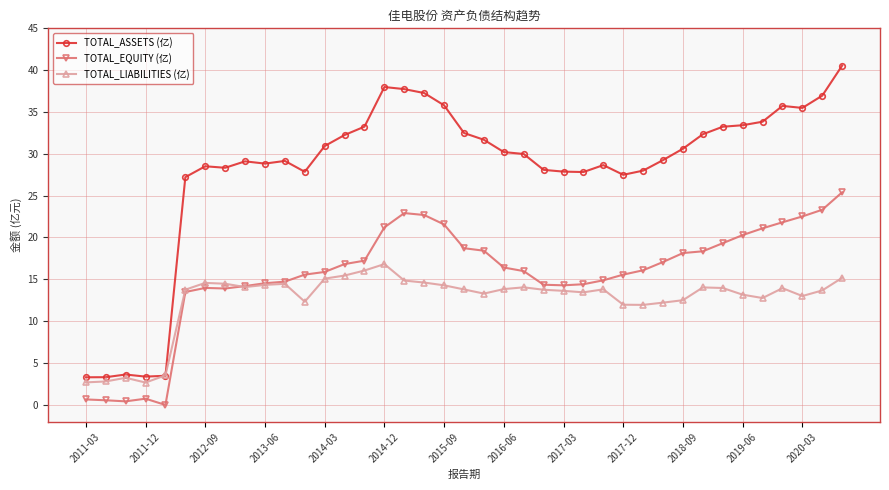

What is the value of the TOTAL_ASSETS (亿) point at the 32nd from the left?

32.3